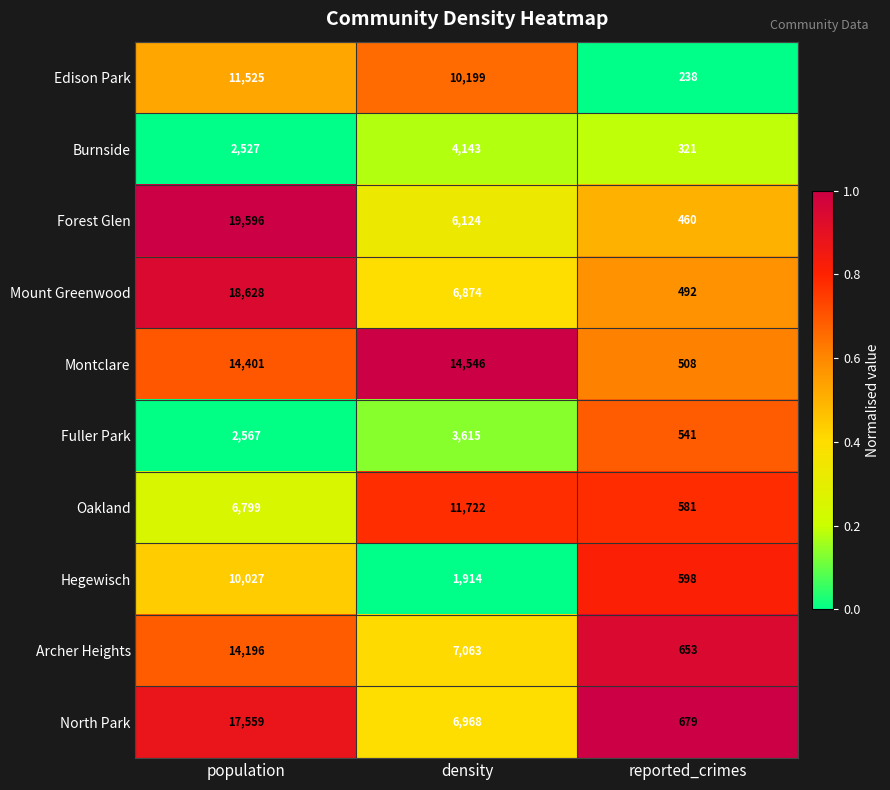

Which series has the largest total across all categories?

Montclare